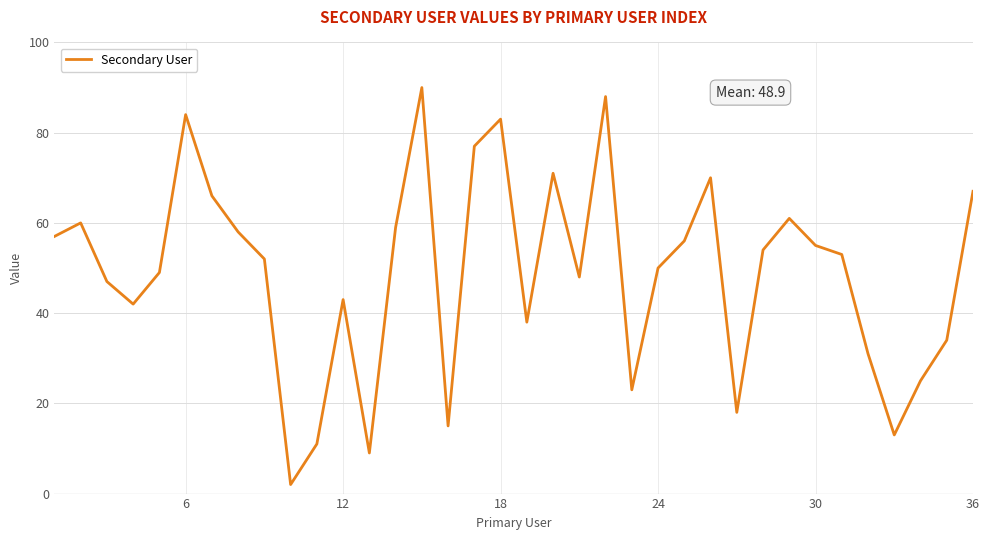

True or false: there are more than 1 points higher than both neighbors.

True